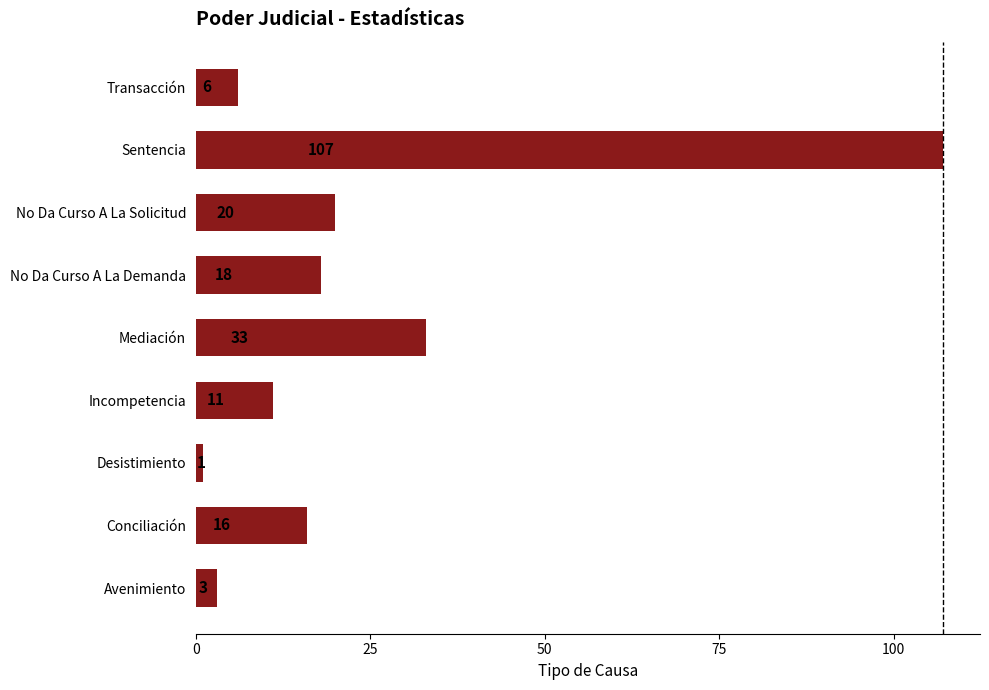

Where is the data nearest to the value 54?

Mediación